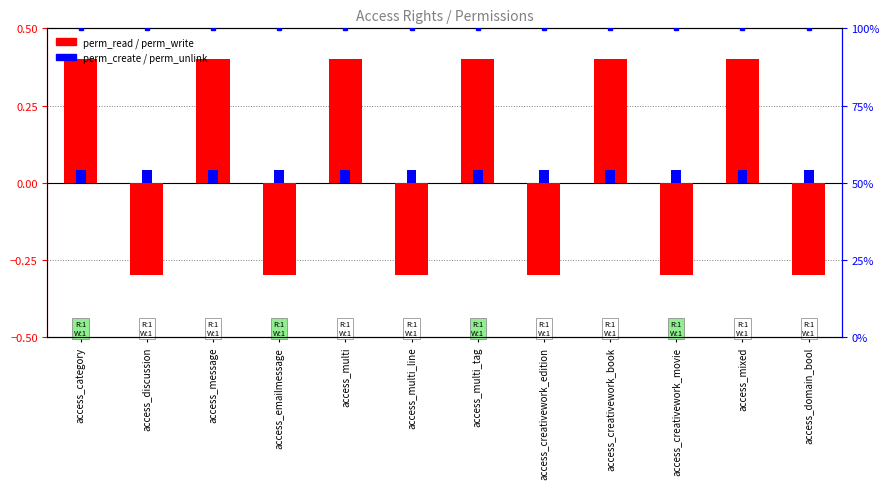

Which category has the highest value across all series?

access_category